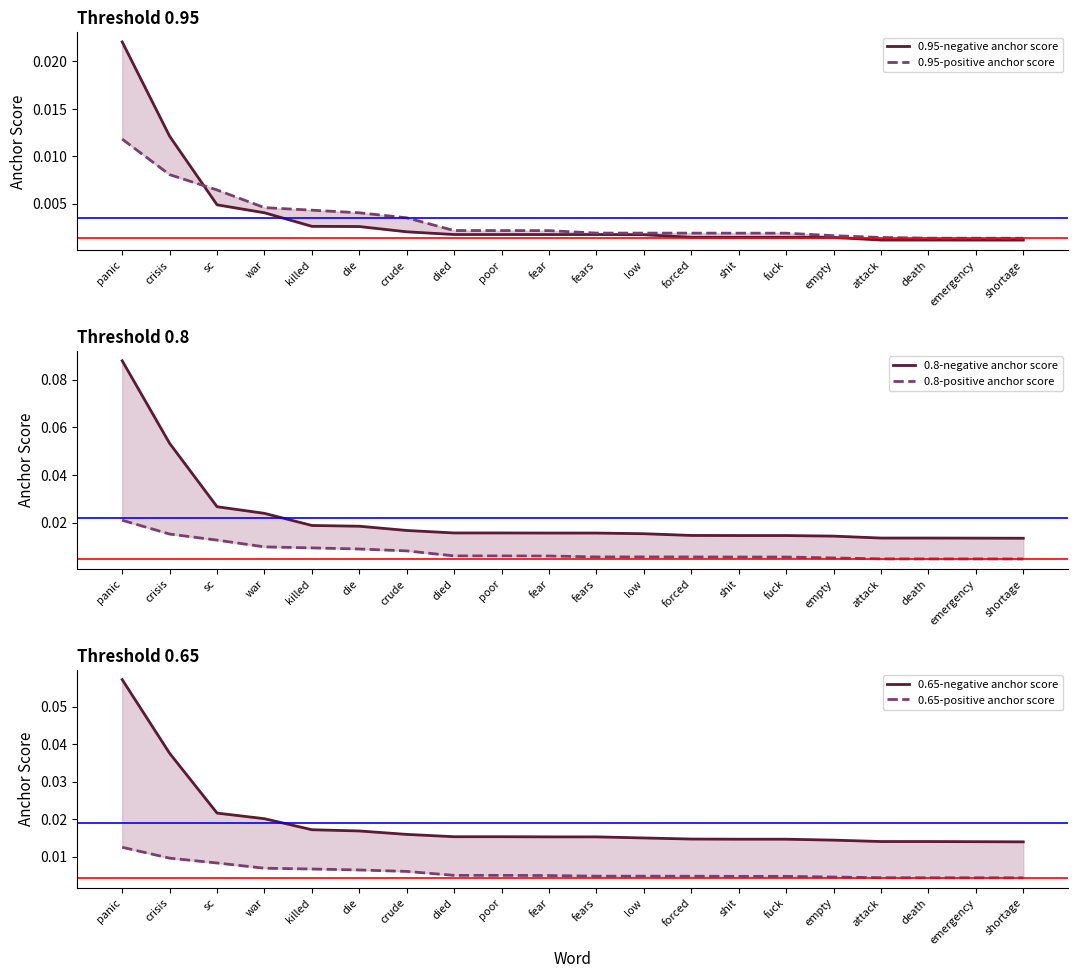

What are all the series names shown in the legend?

0.95-negative anchor score, 0.95-positive anchor score, 0.8-negative anchor score, 0.8-positive anchor score, 0.65-negative anchor score, 0.65-positive anchor score